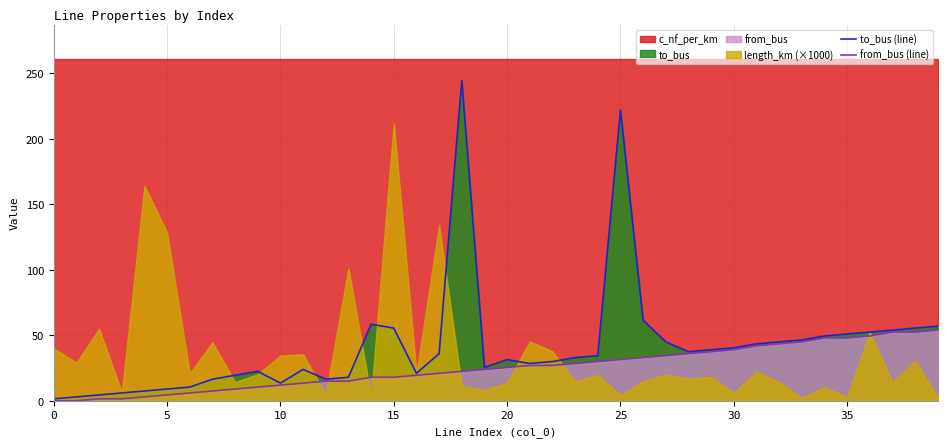

What is the highest value of the from_bus (line) series?

54.0